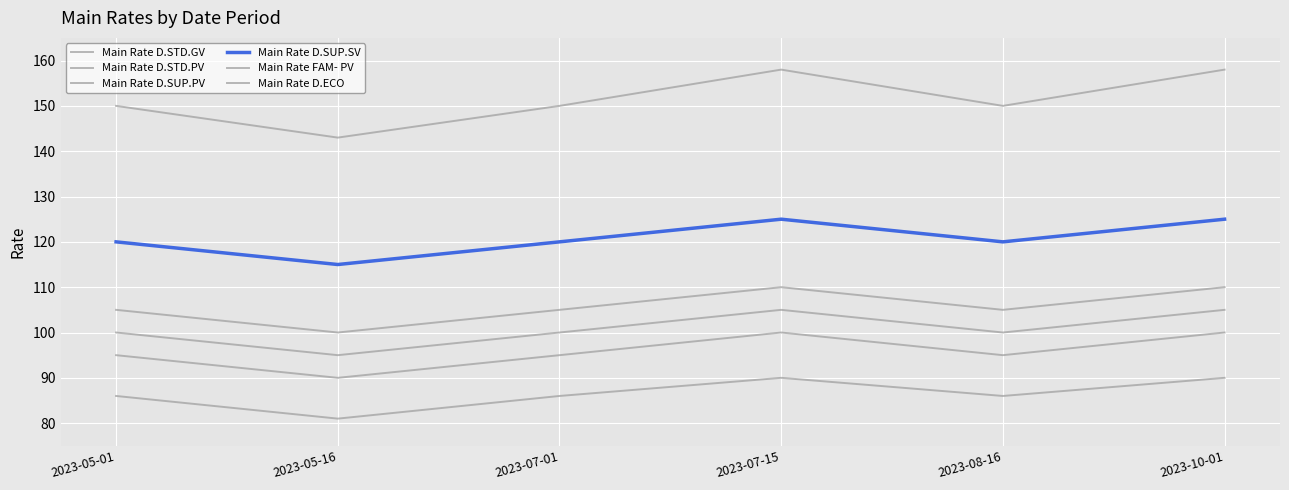

At which label is Main Rate D.SUP.PV closest to 105?

2023-05-01